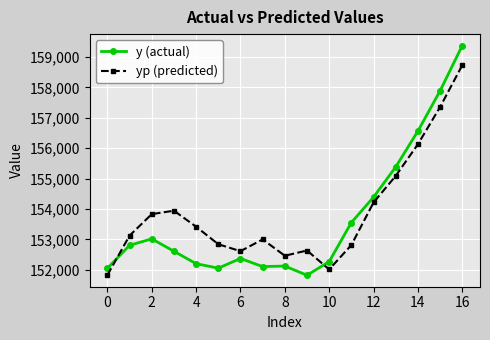

At how many categories does at least one series exceed 155509?

3